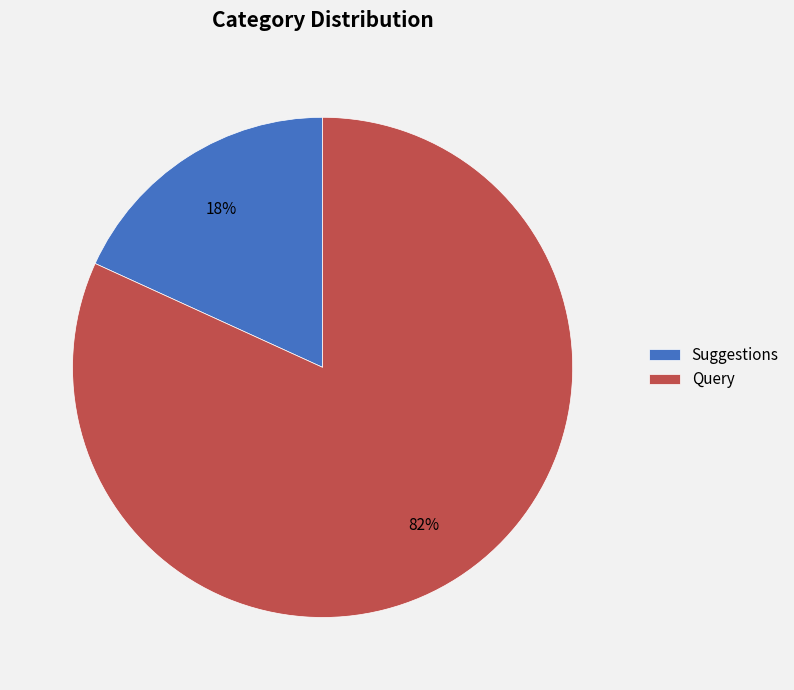

Is the sum of Suggestions and Query greater than half?

Yes